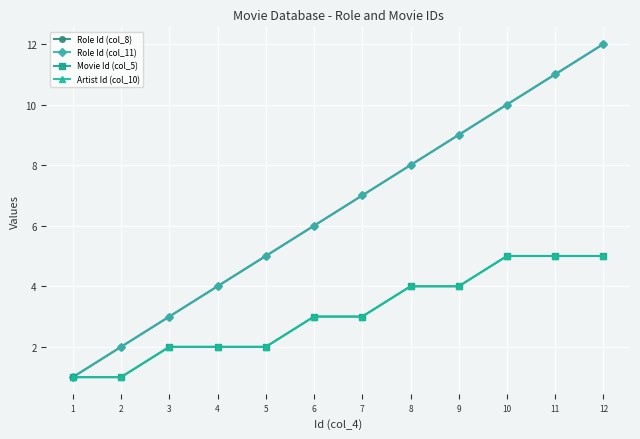

Which series has the largest total across all categories?

Role Id (col_8)